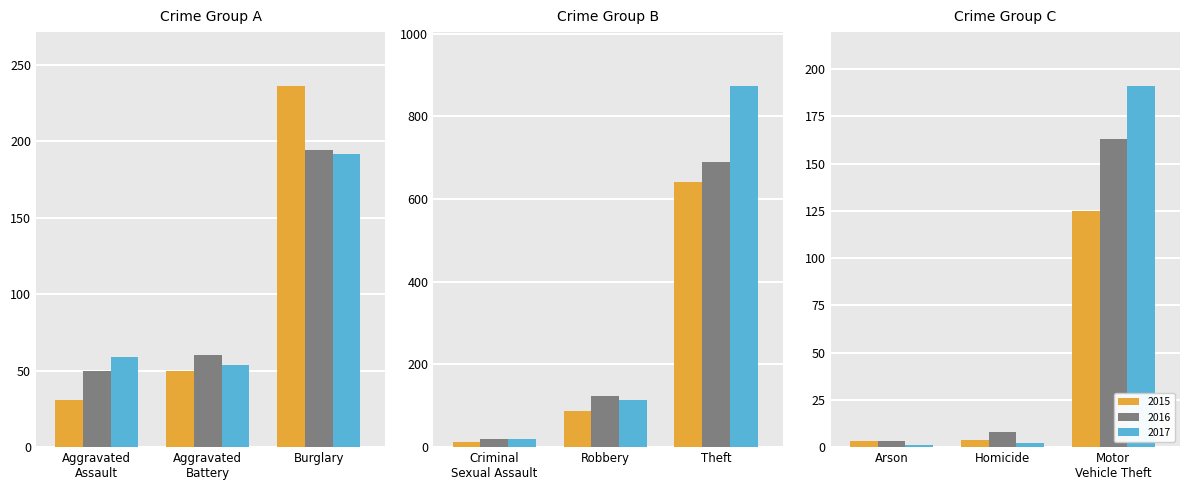

What is the difference between the maximum and second lowest values in the 2016 series?

681